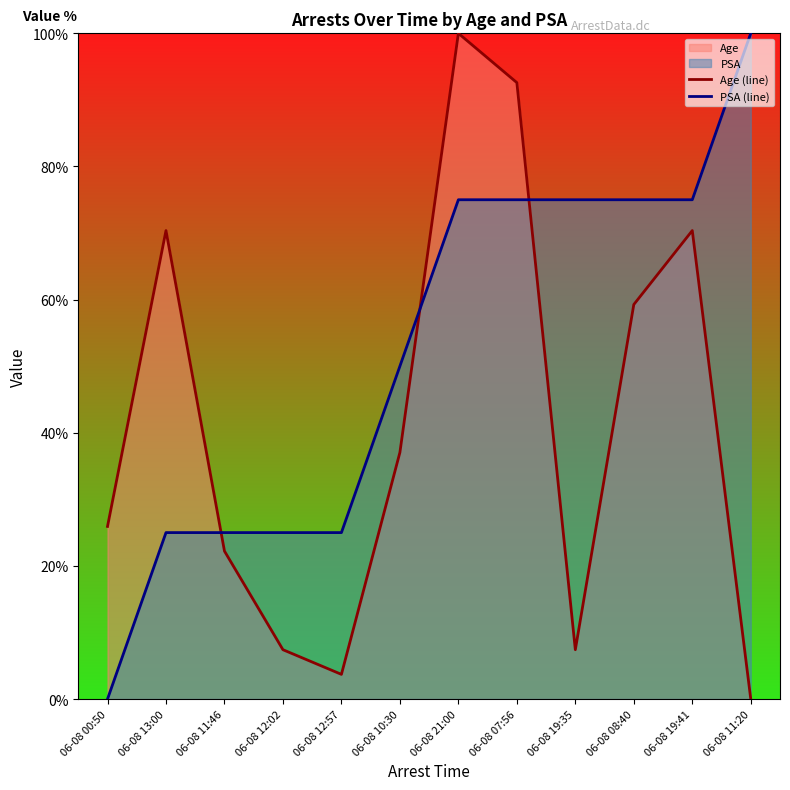

Which category has the lowest value in the Age (line) series?

06-08 11:20